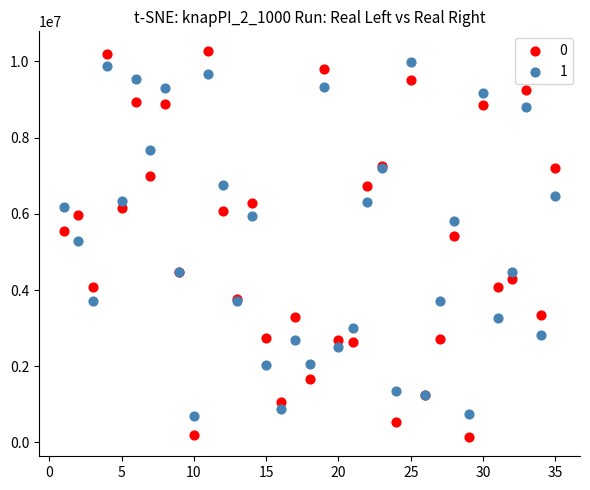

What are all the series names shown in the legend?

0, 1